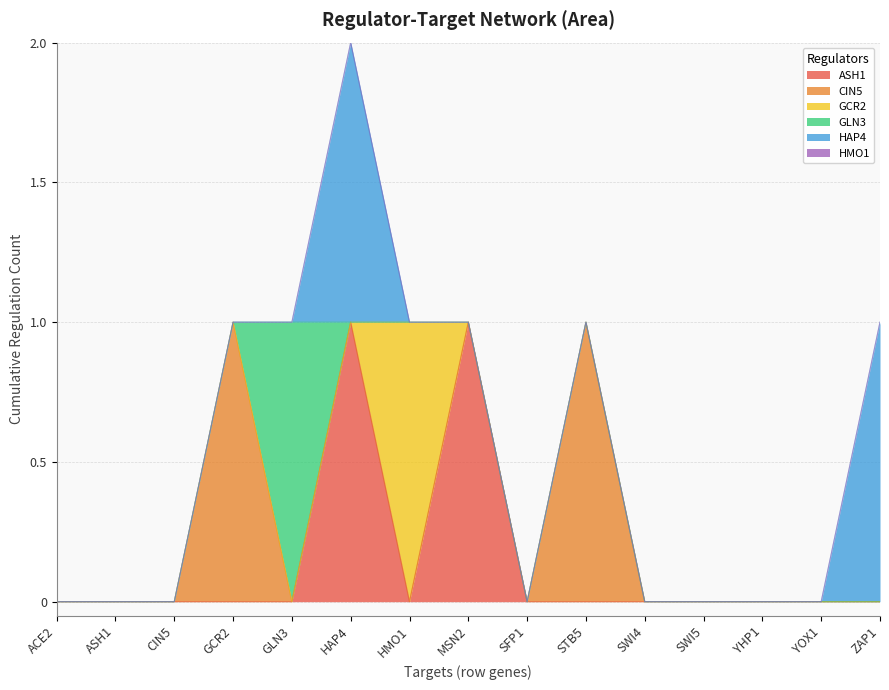

At SWI4, list the series in order from largest to smallest.

ASH1, CIN5, GCR2, GLN3, HAP4, HMO1